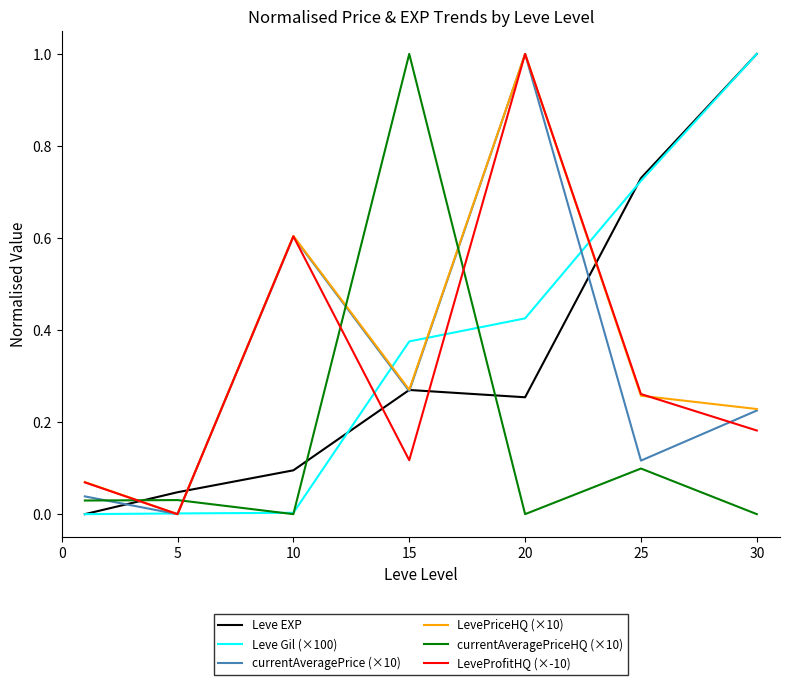

What are all the series names shown in the legend?

Leve EXP, Leve Gil (×100), currentAveragePrice (×10), LevePriceHQ (×10), currentAveragePriceHQ (×10), LeveProfitHQ (×-10)